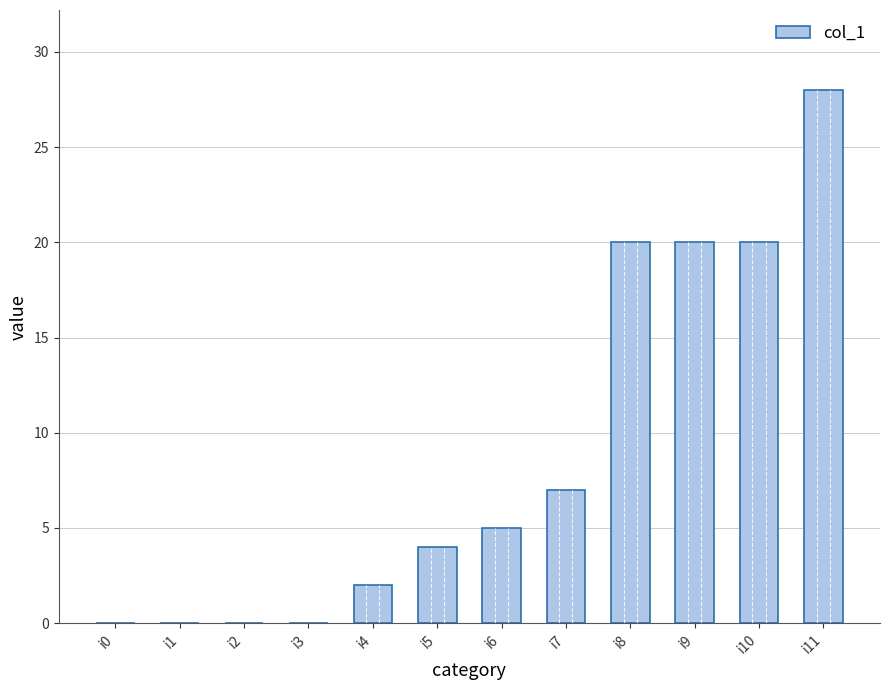

The chart shows a value of 0 at i1. True or false?

True